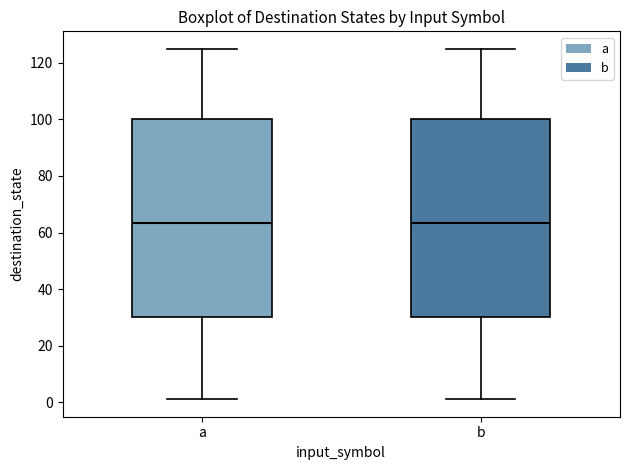

Where is the lower edge of the box for a on the y-axis? The values are not printed on the chart, so give them approximately, as read against the axis.

30